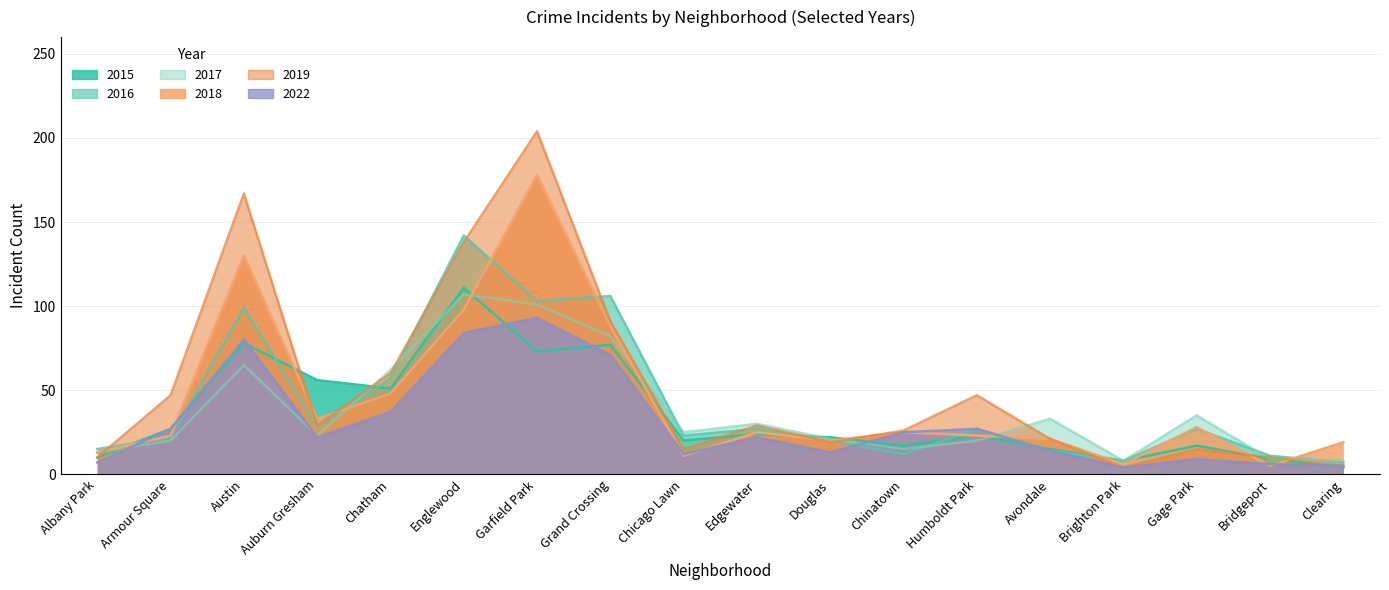

Rank the series by their maximum value, from lowest to highest.

2022, 2017, 2015, 2016, 2018, 2019